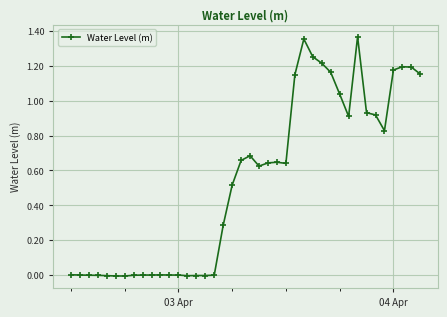

What is the sum of all values?

21.5